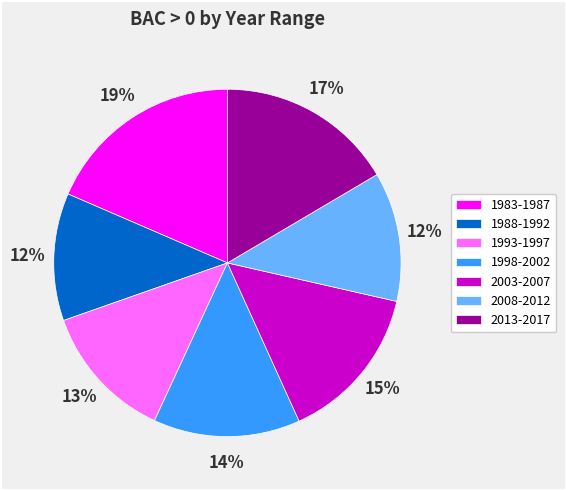

To the nearest percent, what portion does 2013-2017 represent?

17%